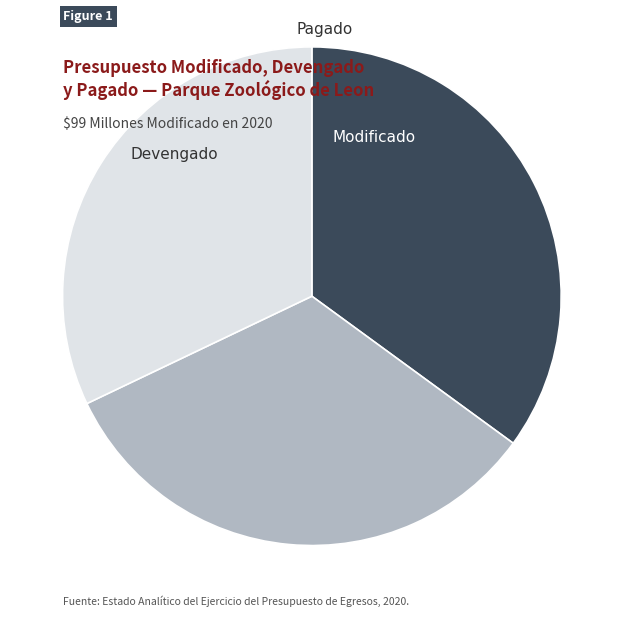

Does any single category account for the majority?

No